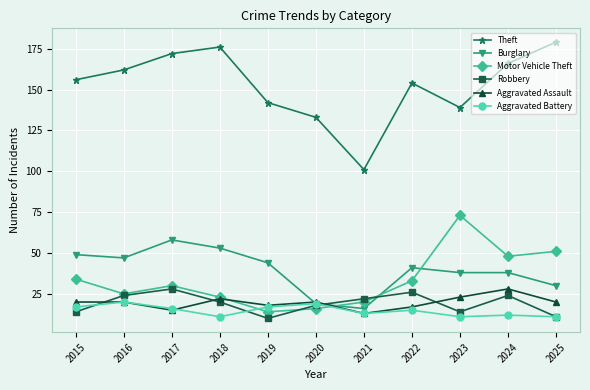

True or false: Aggravated Battery has more than 0 interior local peaks.

True